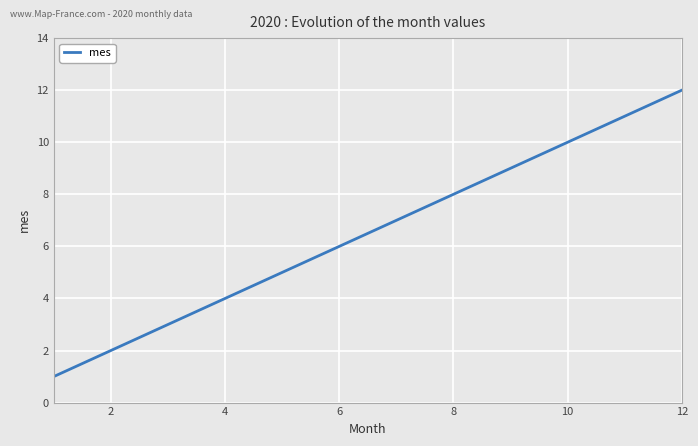

What is the difference between the maximum and minimum values?

11